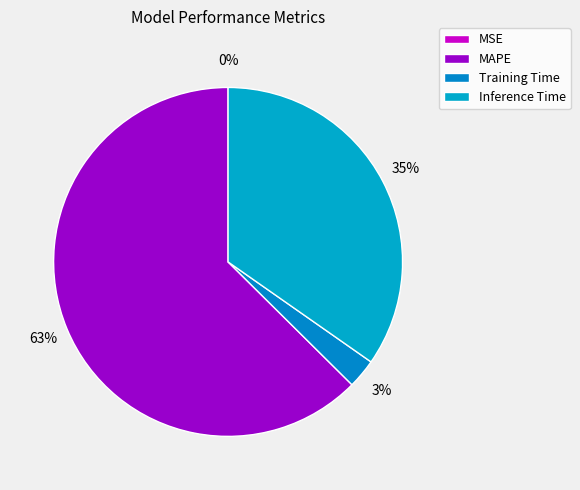

Is there any slice that represents more than half of the pie?

Yes